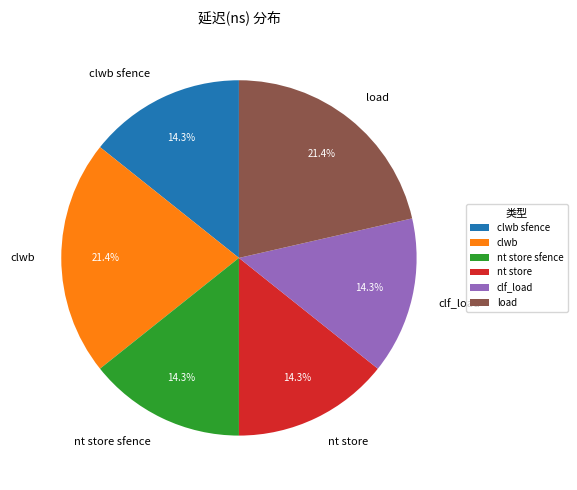

What percentage is the load slice, to the nearest percent?

21%